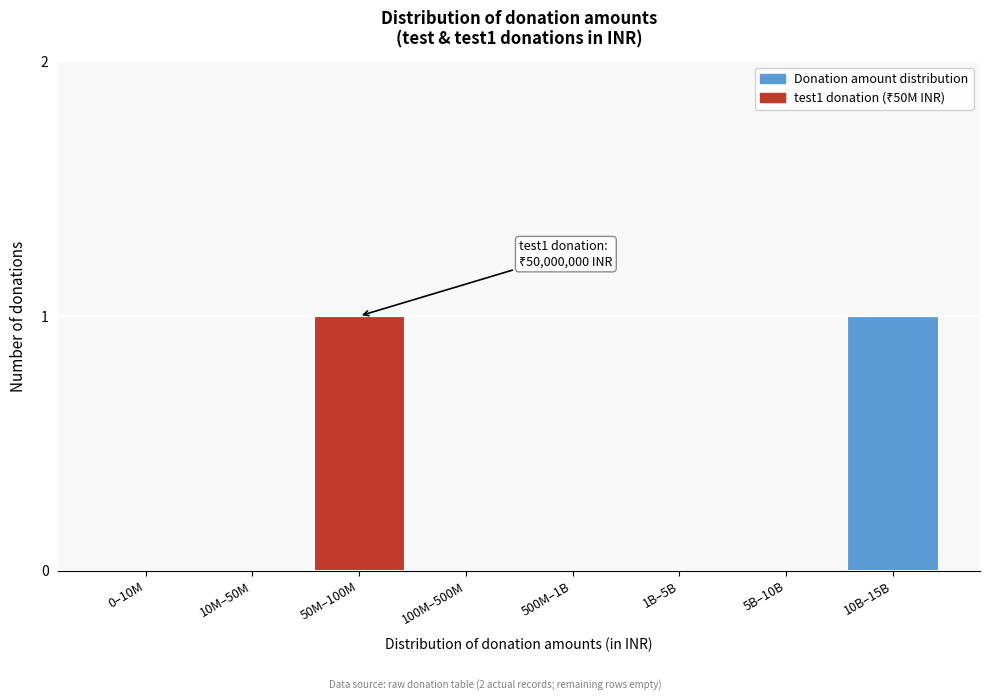

Reading left to right, what are all the values shown in this chart?

0–10M=0	10M–50M=0	50M–100M=1	100M–500M=0	500M–1B=0	1B–5B=0	5B–10B=0	10B–15B=1